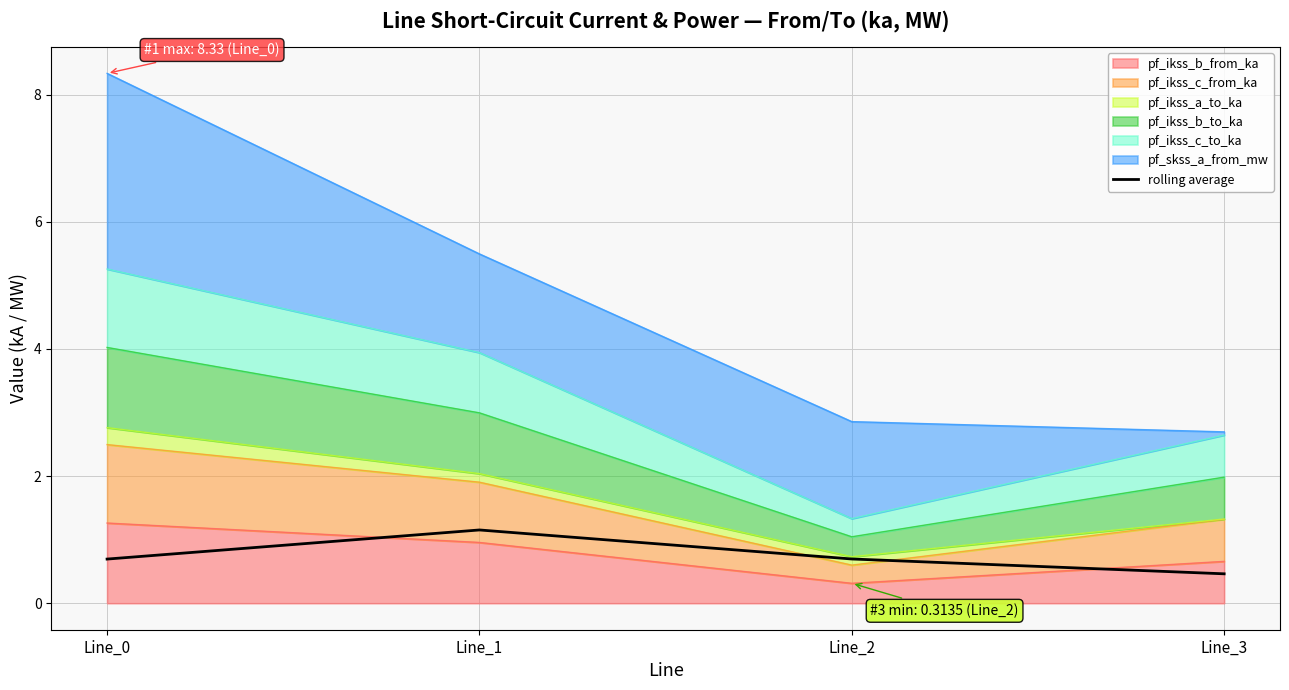

Reading left to right, what are all the values shown in this chart?

0.7	1.2	0.7	0.5